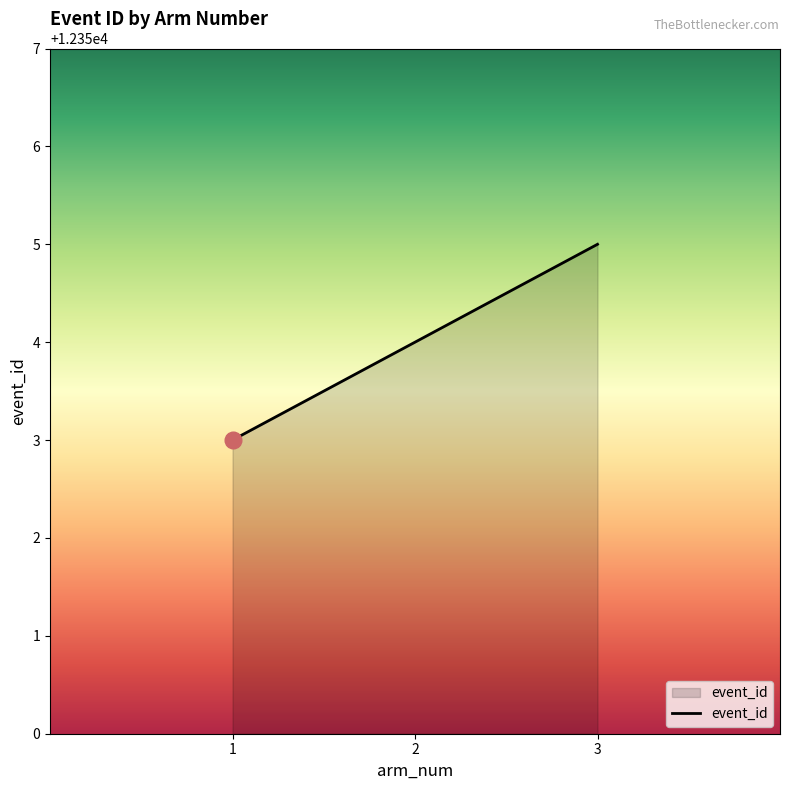

What is the smallest value displayed?

12353